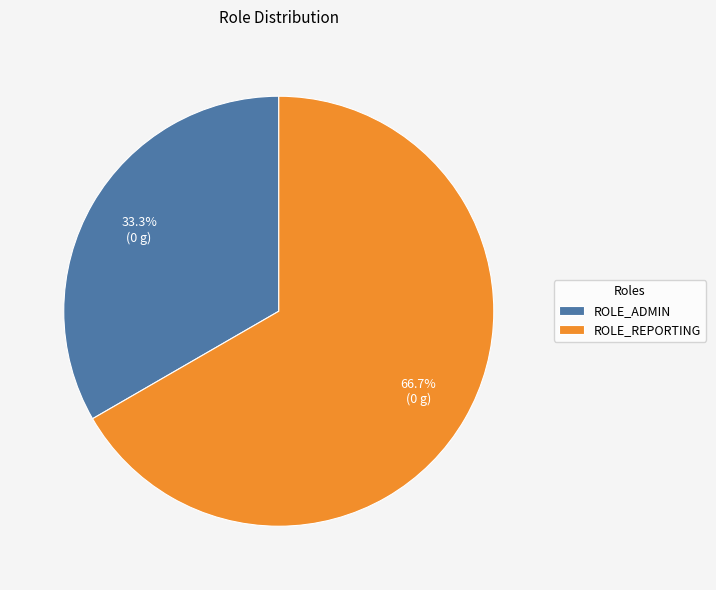

What percentage is the ROLE_ADMIN slice, to the nearest percent?

33%